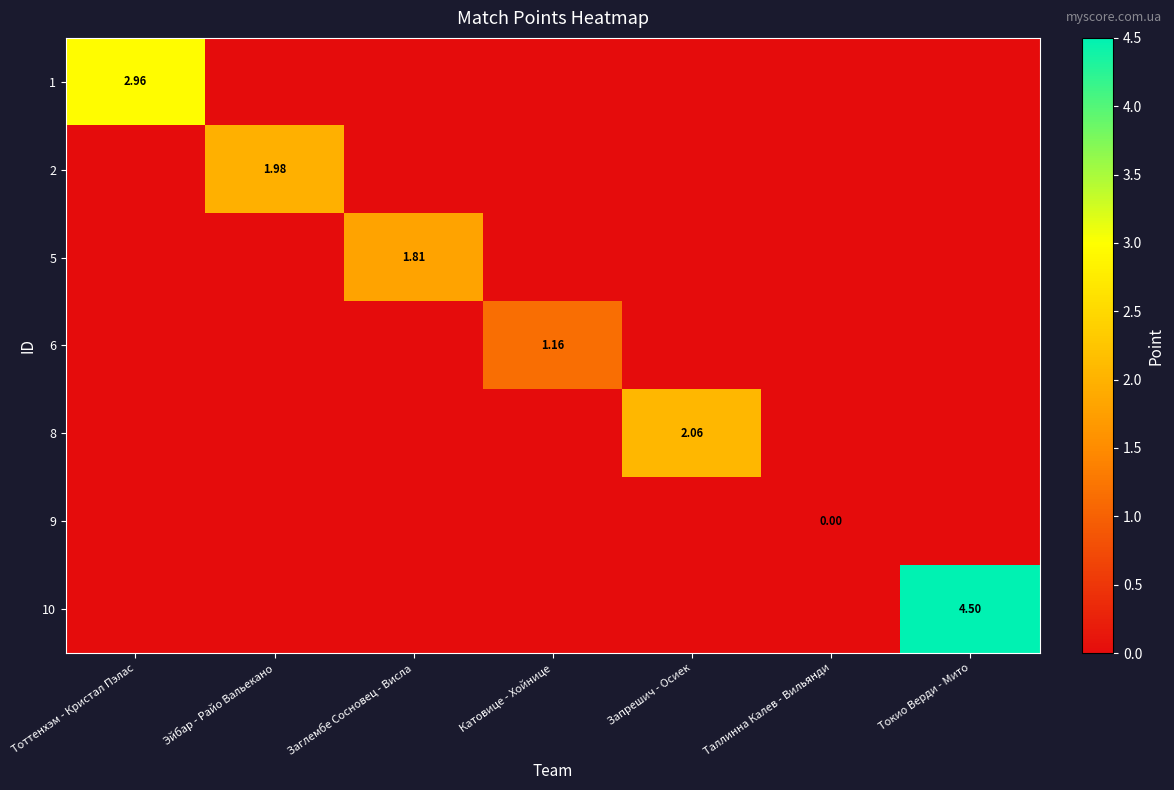

Count the number of data series in this chart.

7